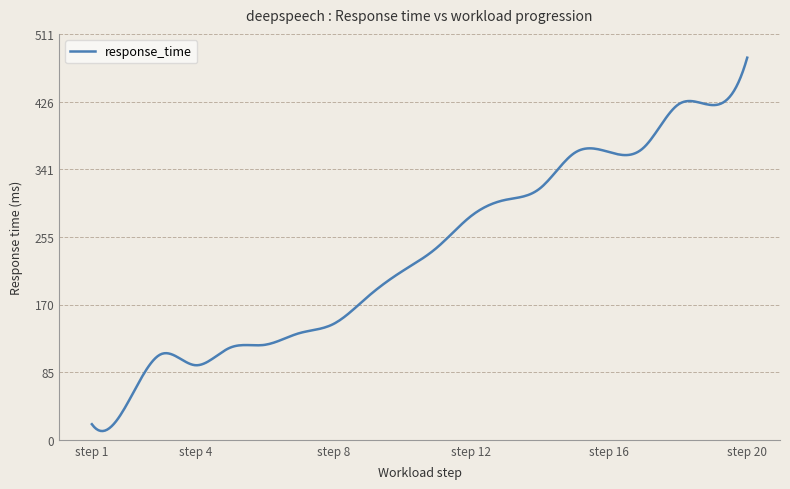

What is the difference between the second highest and minimum values?

461.6